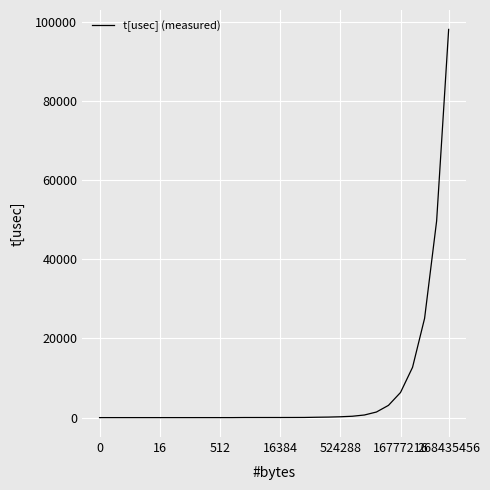

What is the minimum value shown in the chart?

15.4